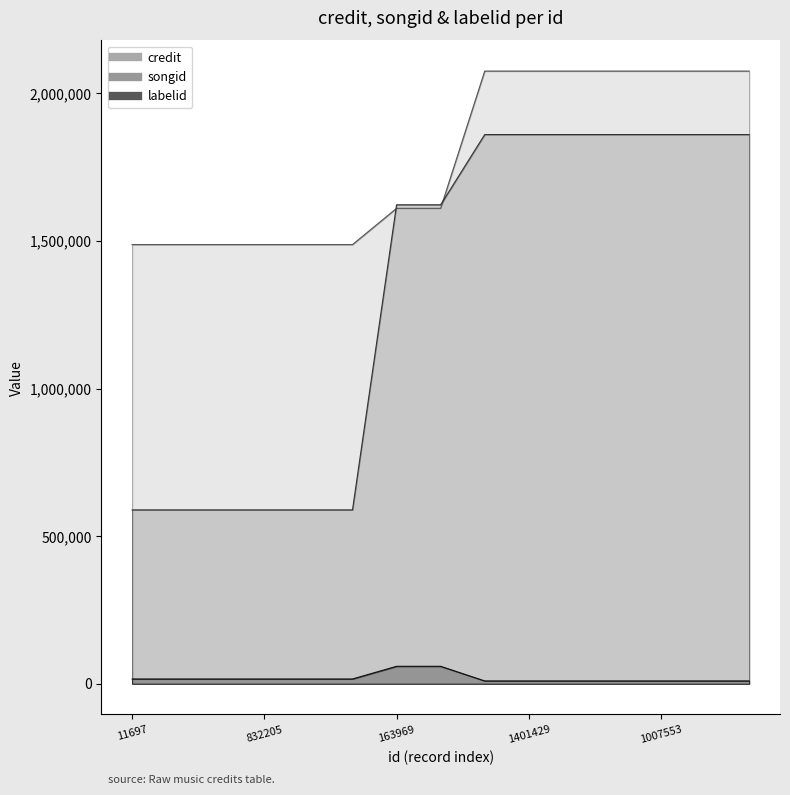

At which label is labelid closest to 34221?

11697